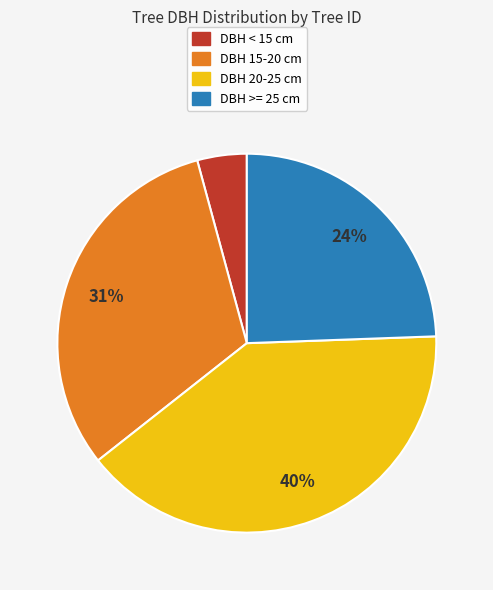

To the nearest percent, what percentage of the pie is DBH 15-20 cm?

31%